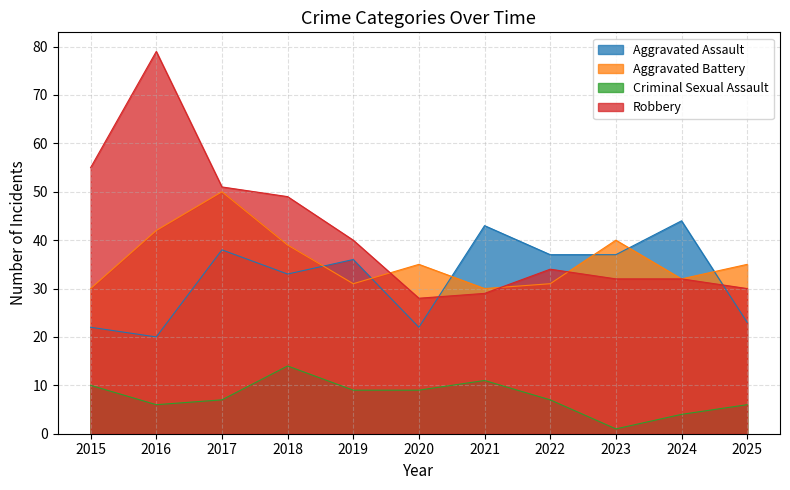

True or false: Criminal Sexual Assault and Robbery intersect in this chart.

False